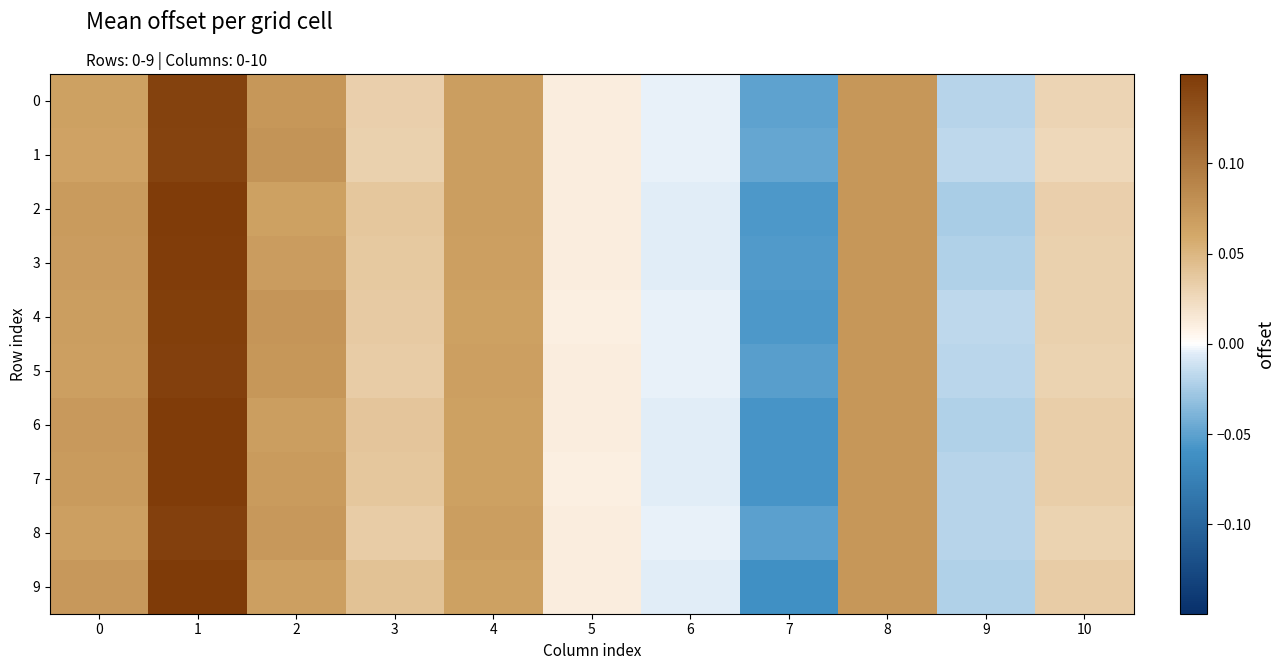

At which category does the chart reach its minimum across all series?

7